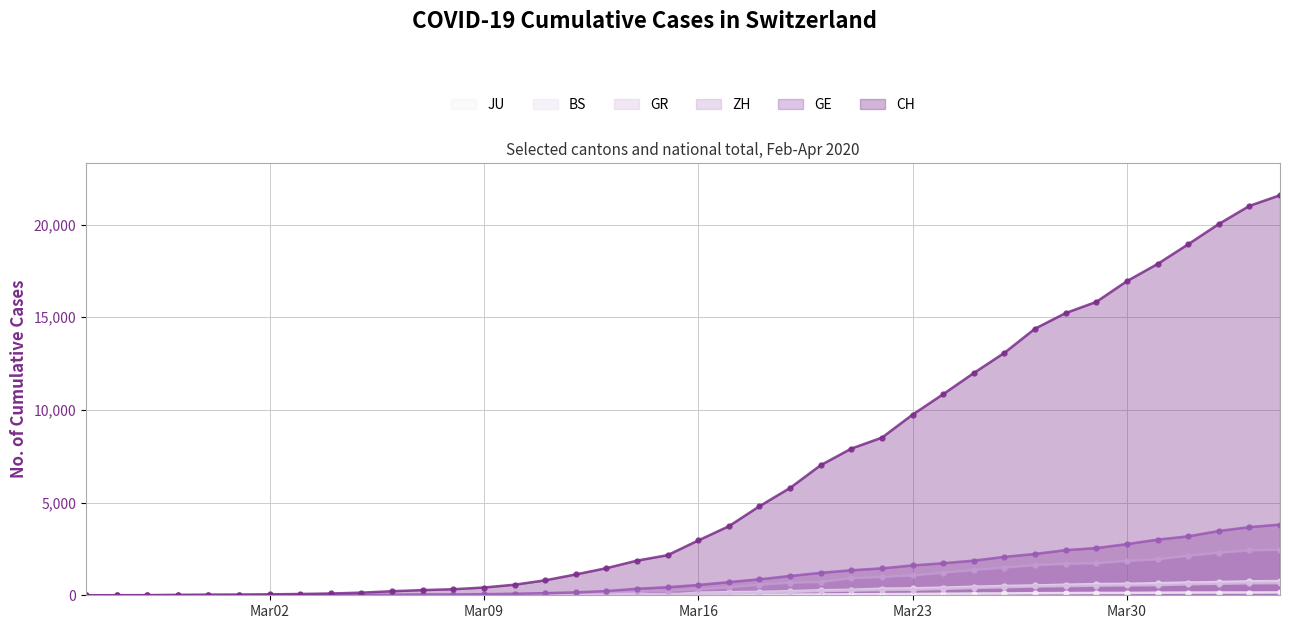

What is the maximum value shown in the chart?

21587